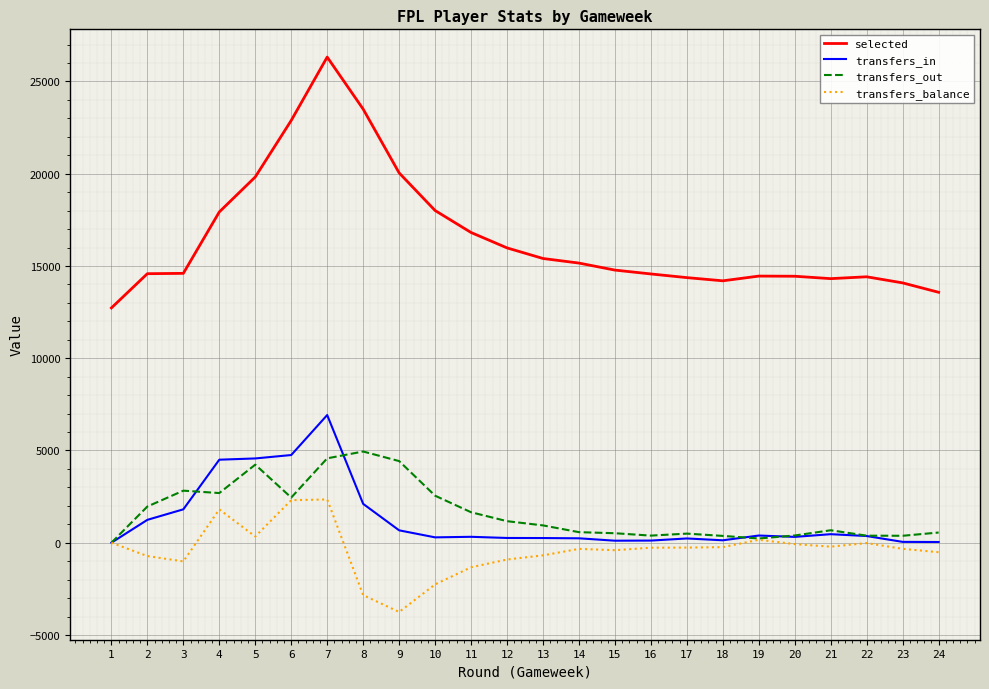

What is the sum of the transfers_balance values at 6 and 23?

1974